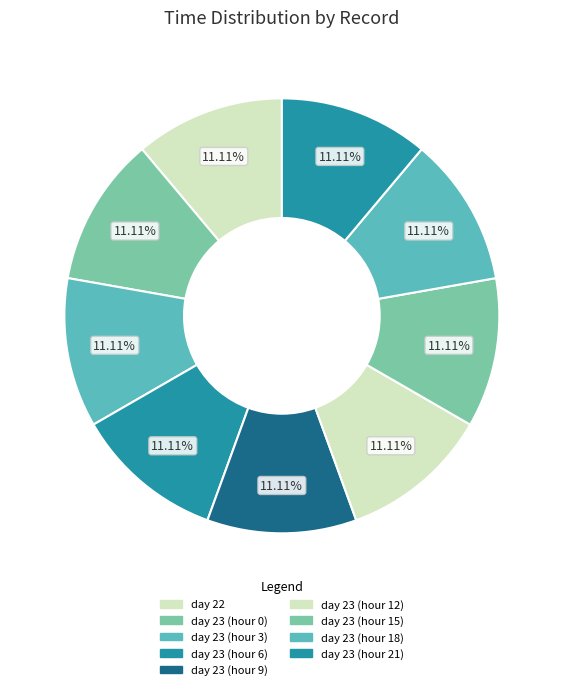

Is it true that day 23 (hour 9) is 18% of the pie?

False